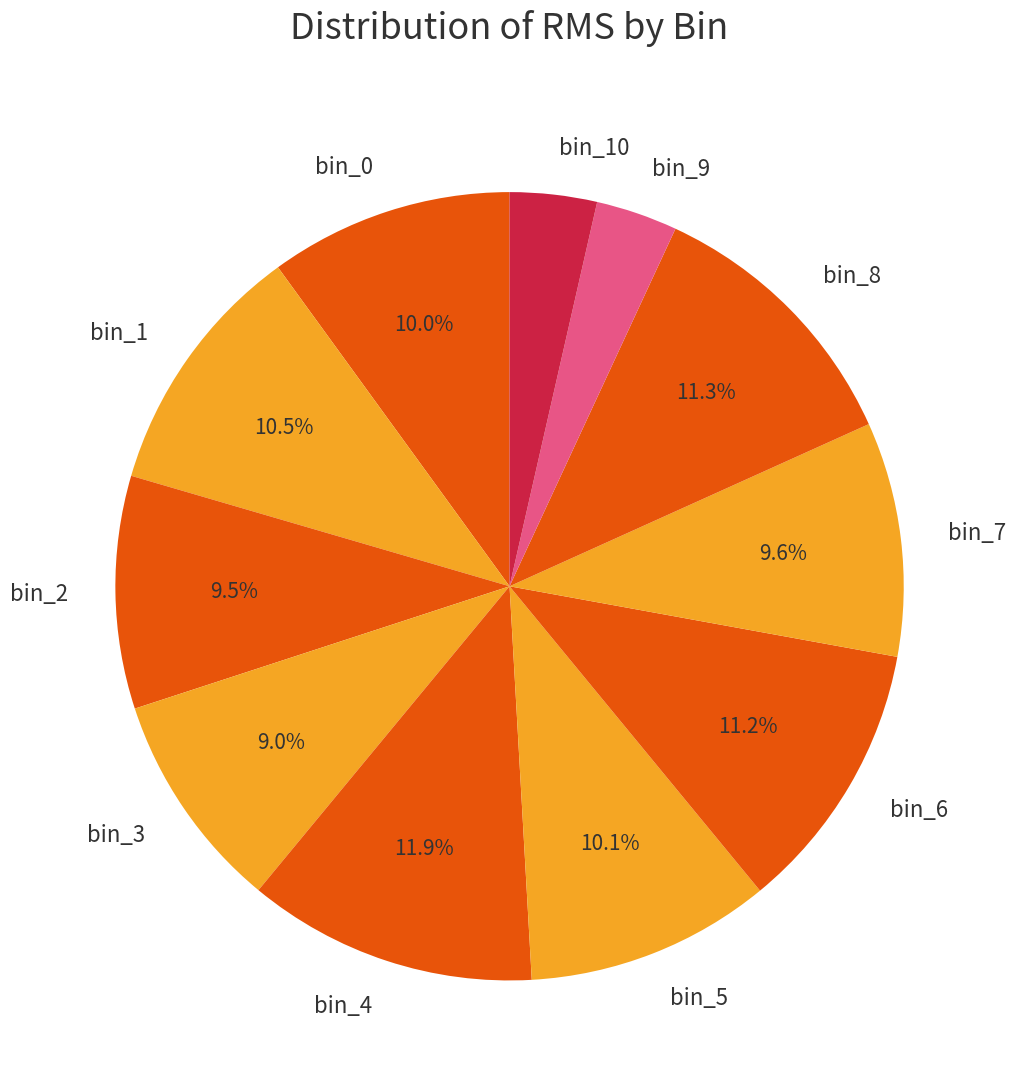

To the nearest percent, what portion does bin_10 represent?

4%